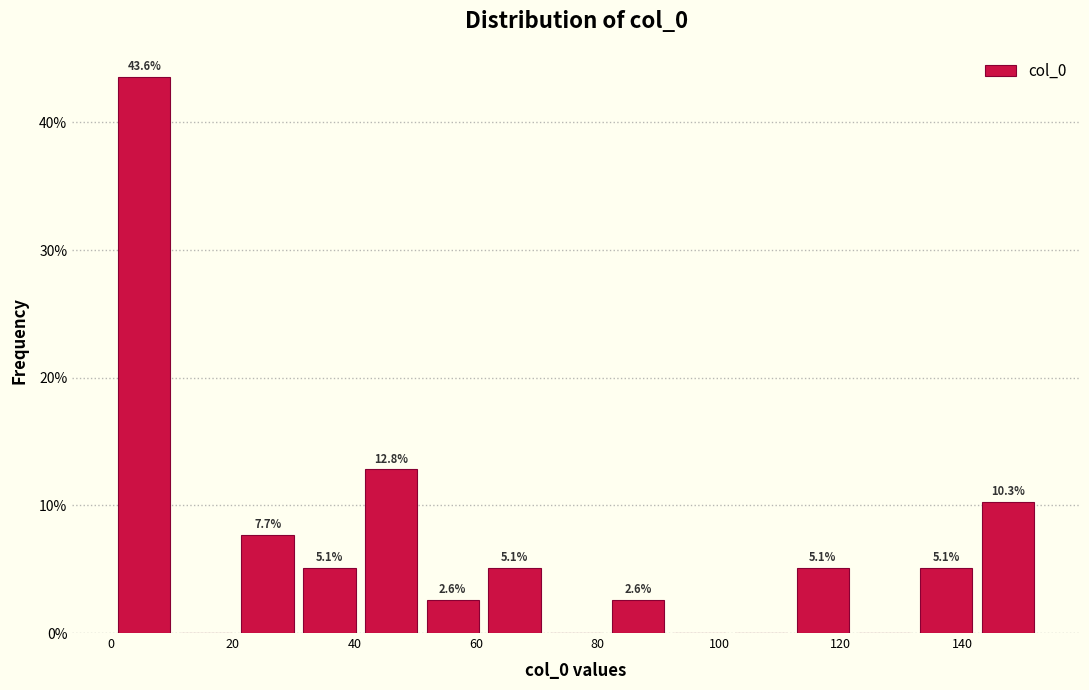

Which range on the x-axis has the tallest bar?

0 to 10